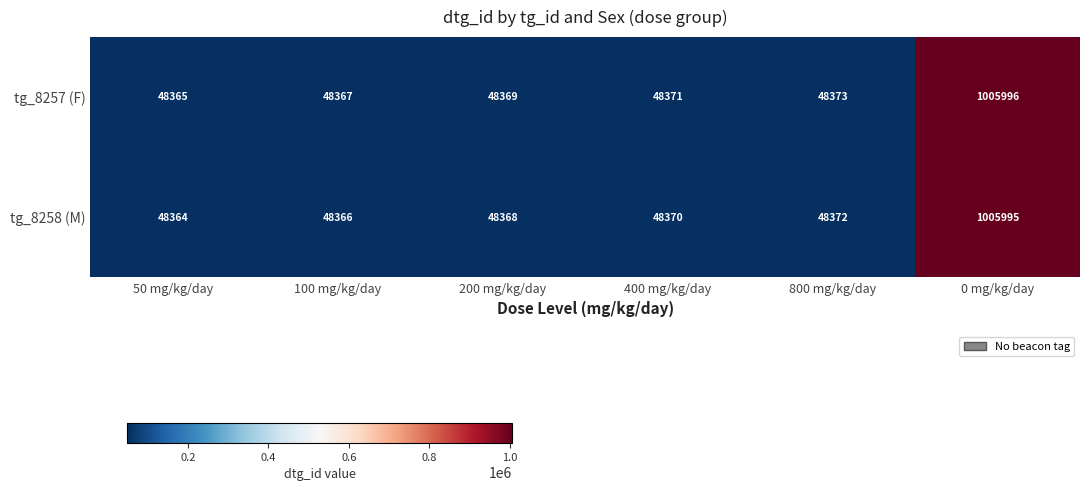

Rank the series by their average value, from highest to lowest.

tg_8257 (F), tg_8258 (M)